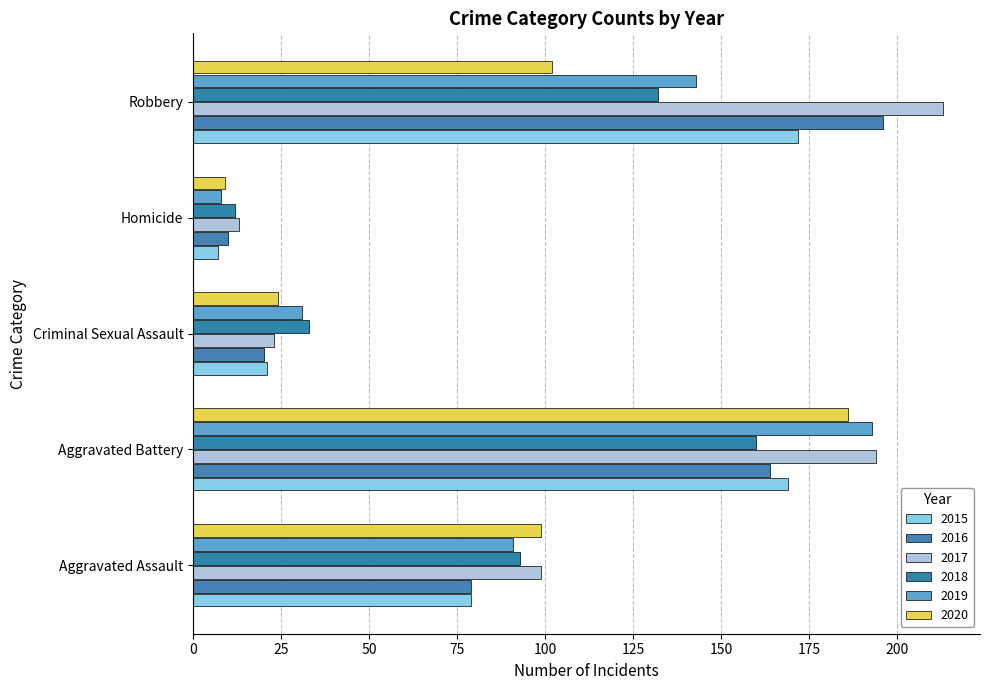

What is the difference between the 2015 values at Aggravated Assault and Robbery?

93